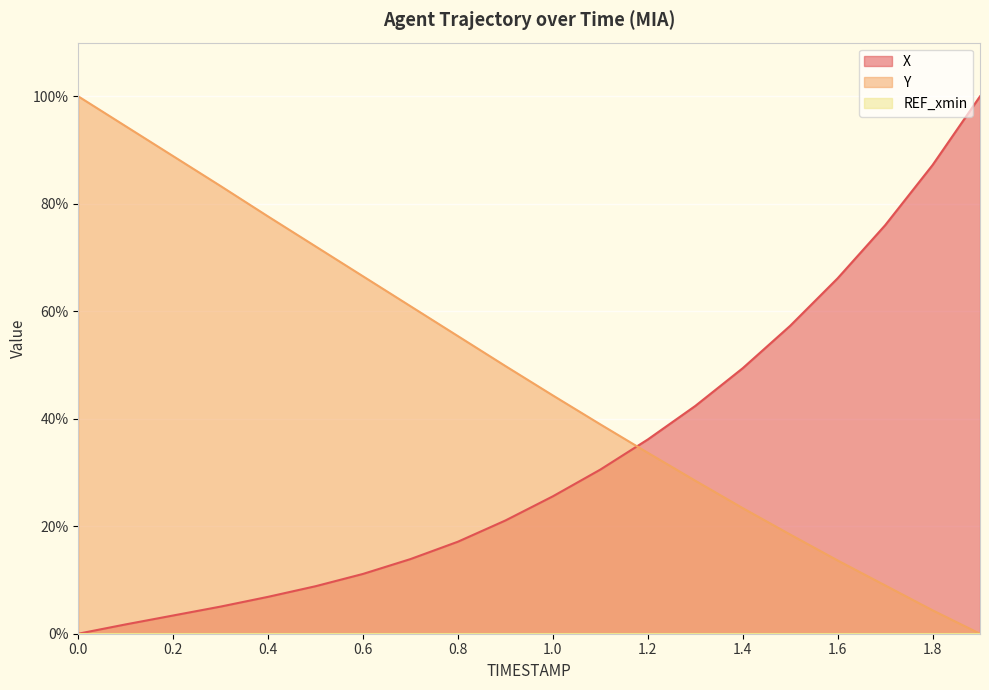

Reading left to right, list all the values displayed in this chart.

X: 0.0	1.7	3.4	5.1	6.9	8.8	11.1	13.9	17.1	21.1	25.6	30.5	36.1	42.4	49.4	57.3	66.1	76.0	87.2	100.0
Y: 100.0	94.4	88.9	83.3	77.6	72.1	66.5	60.9	55.4	49.8	44.3	39.0	33.7	28.5	23.4	18.5	13.6	9.0	4.4	0.0